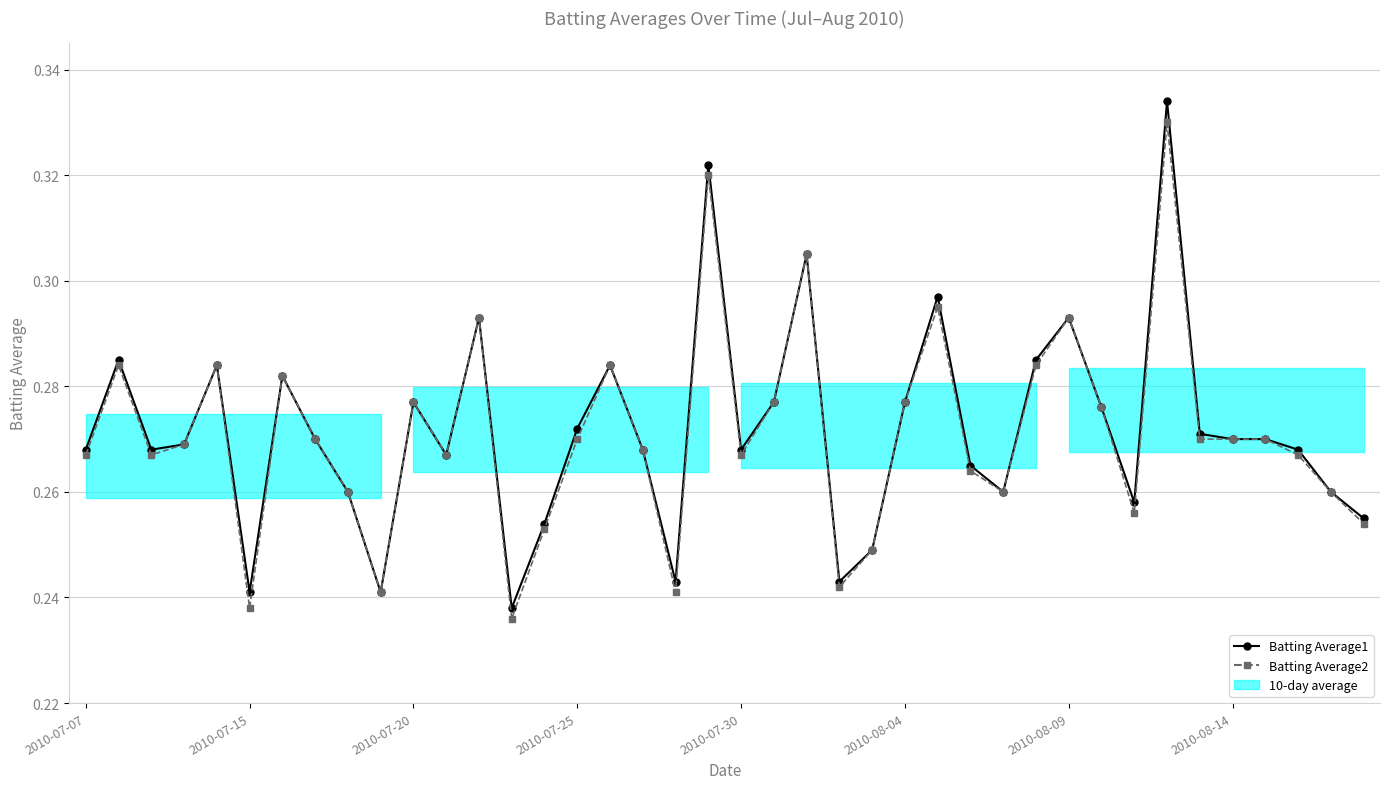

Which category has the highest value in the Batting Average2 series?

33